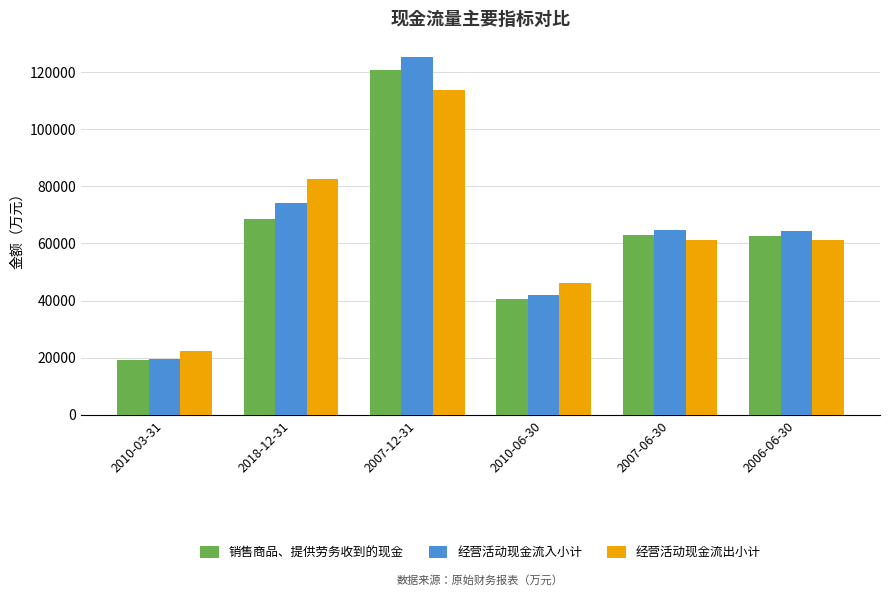

The value of 经营活动现金流入小计 at 2006-06-30 is 23159. True or false?

False